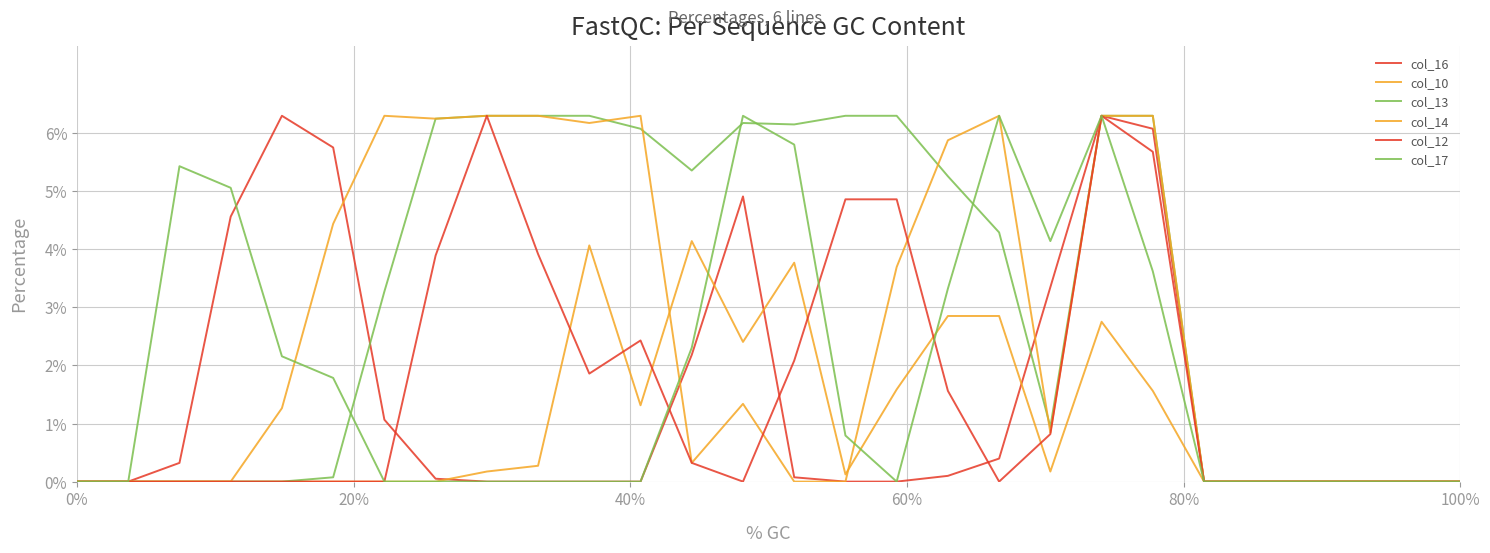

Does the chart display data point markers on the line(s)?

No